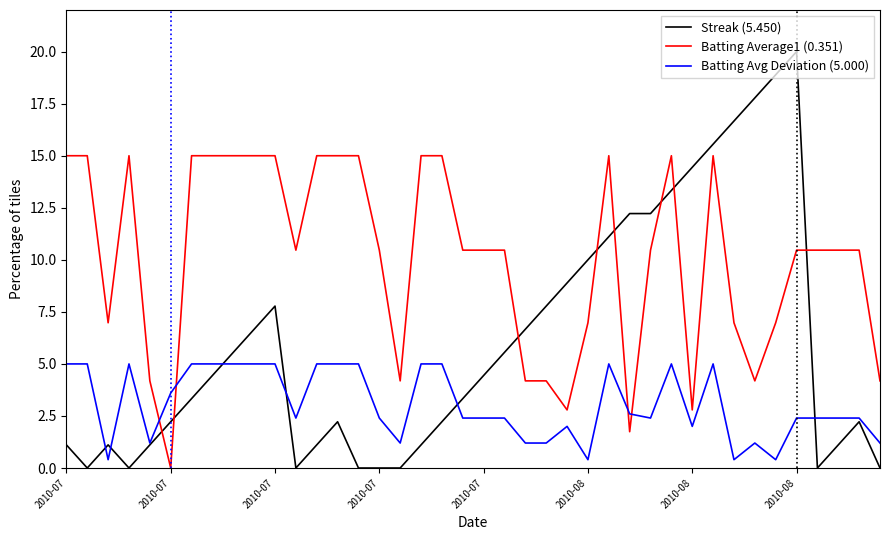

What is the average value of the Batting Average1 (0.351) series?

10.1